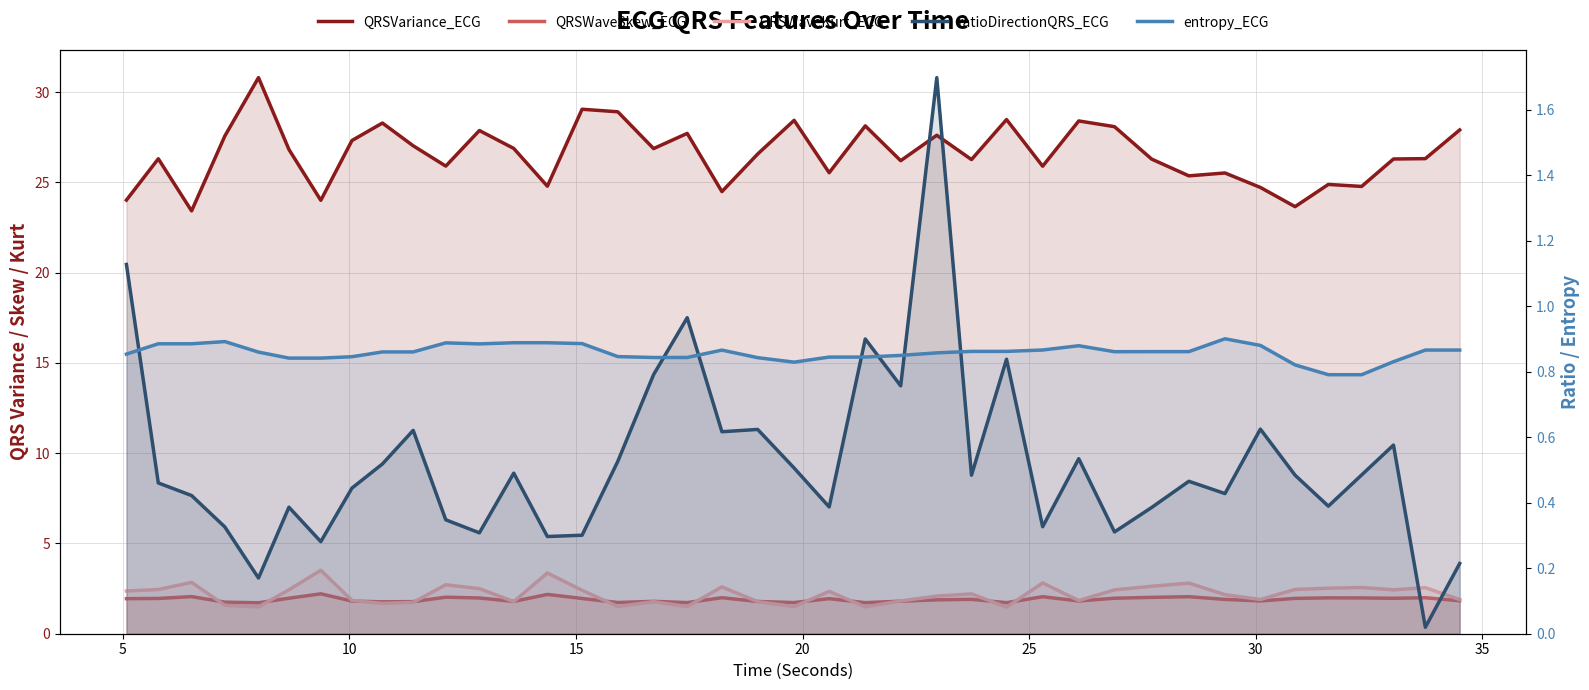

At how many categories does at least one series exceed 4?

40